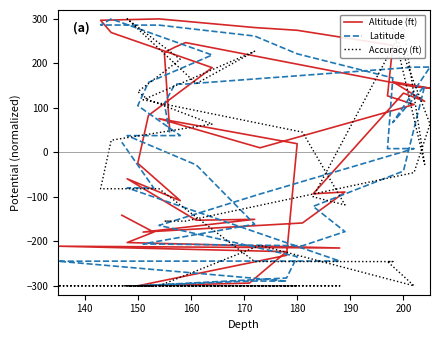

How many interior local valleys does the Altitude (ft) series have?

9